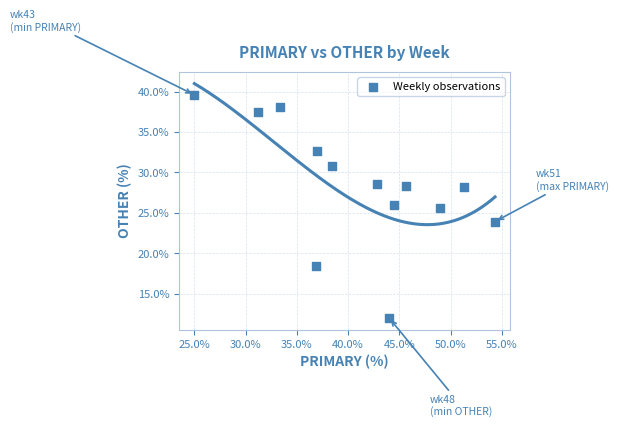

What is the range of X values (max minus min)?

29.3